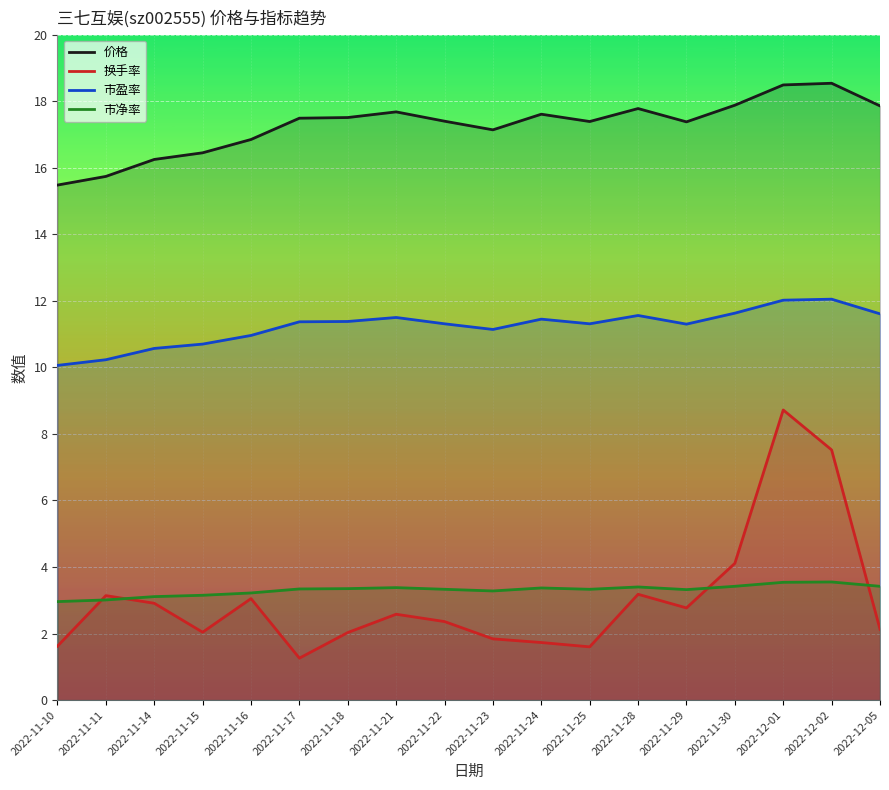

Reading left to right, extract all data points from this chart.

价格: 15.5	15.7	16.2	16.4	16.9	17.5	17.5	17.7	17.4	17.1	17.6	17.4	17.8	17.4	17.9	18.5	18.5	17.9
换手率: 1.6	3.1	2.9	2.0	3.0	1.3	2.0	2.6	2.4	1.8	1.7	1.6	3.2	2.8	4.1	8.7	7.5	2.1
市盈率: 10.1	10.2	10.6	10.7	11.0	11.4	11.4	11.5	11.3	11.1	11.4	11.3	11.6	11.3	11.6	12.0	12.1	11.6
市净率: 3.0	3.0	3.1	3.1	3.2	3.3	3.4	3.4	3.3	3.3	3.4	3.3	3.4	3.3	3.4	3.5	3.5	3.4